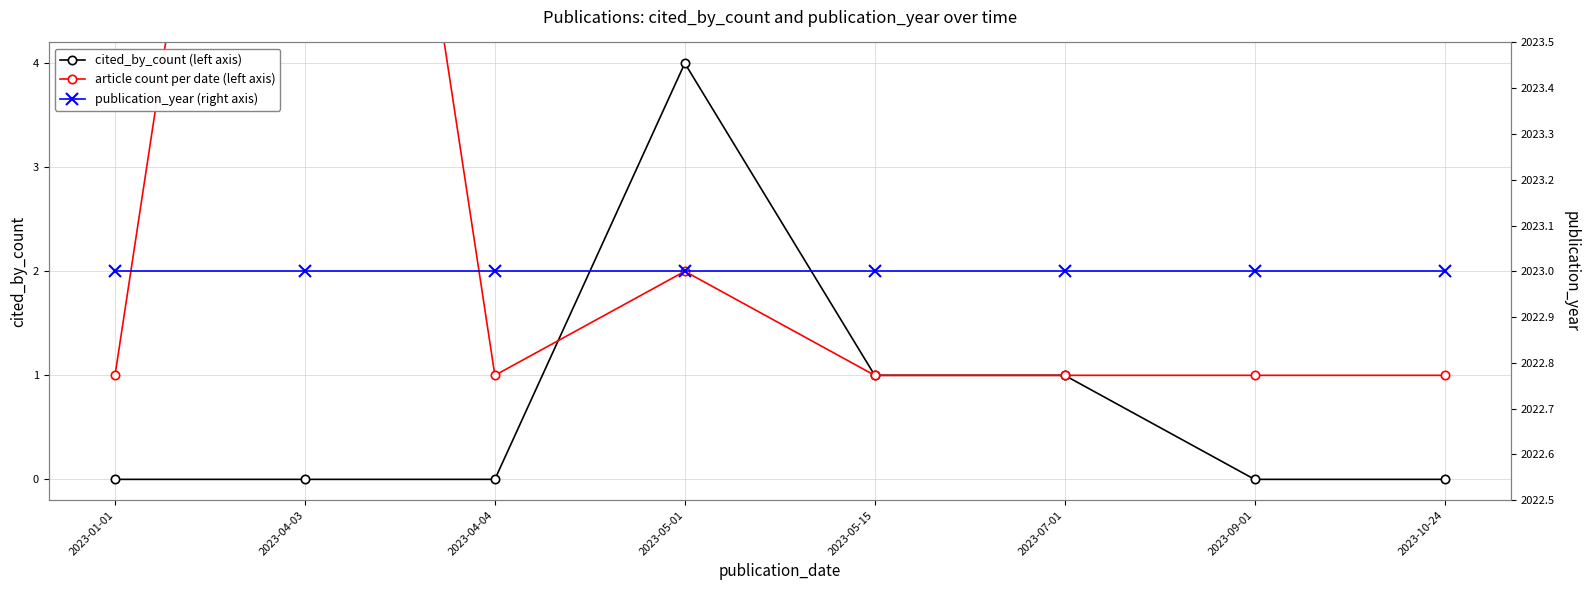

How many lines are shown in the chart?

3